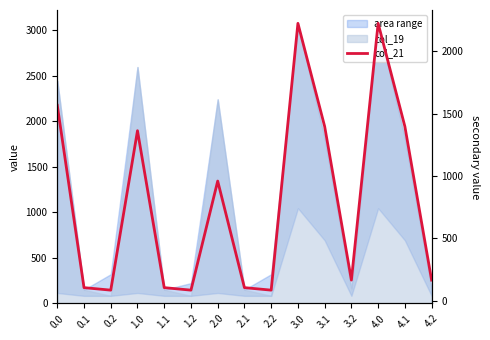

What is the sum of the values at 4.0 and 2.1?

2328.4